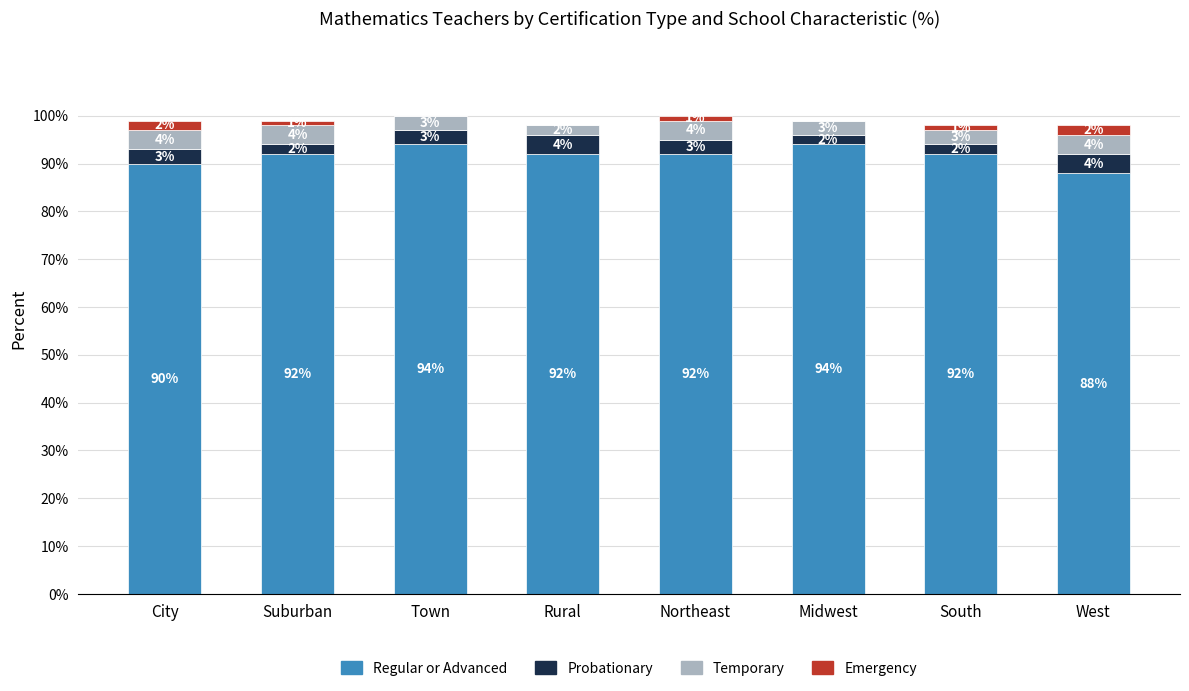

What is the total value across all series at South?

98